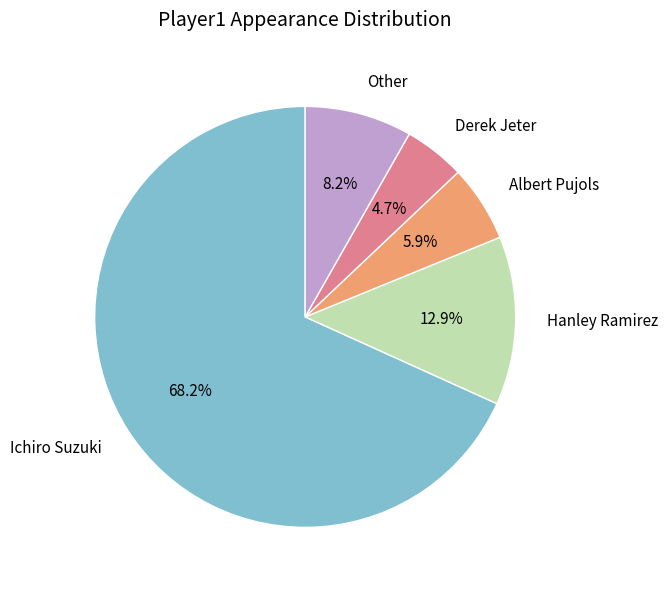

Which slice is the smallest?

Derek Jeter